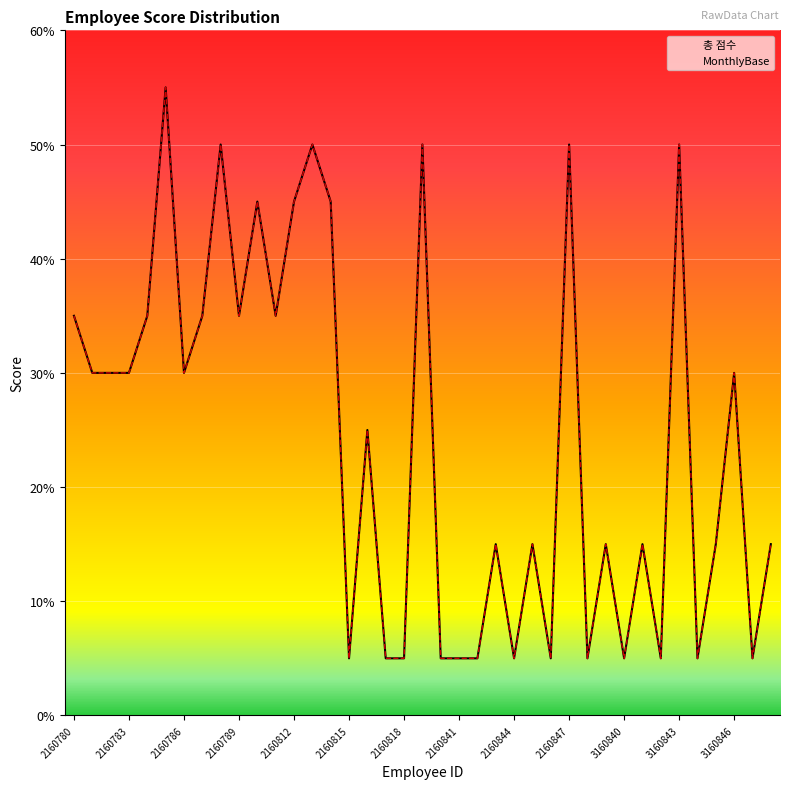

What are all the series names shown in the legend?

총 점수, MonthlyBase